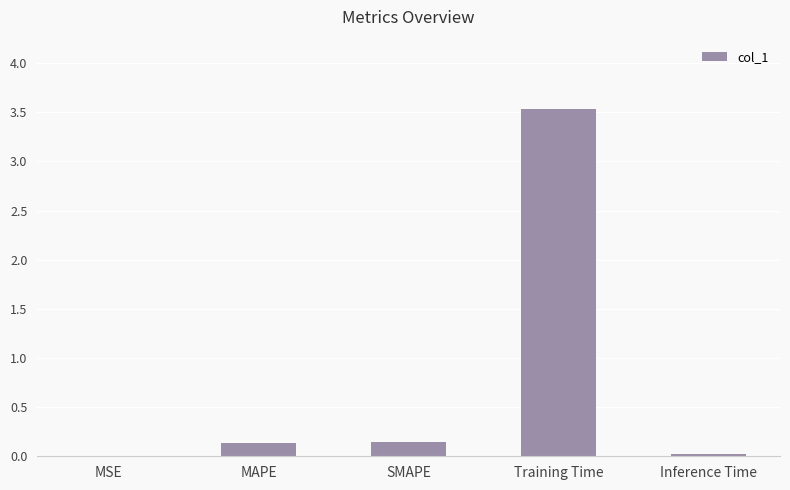

Which label corresponds to the largest value in the chart?

Training Time